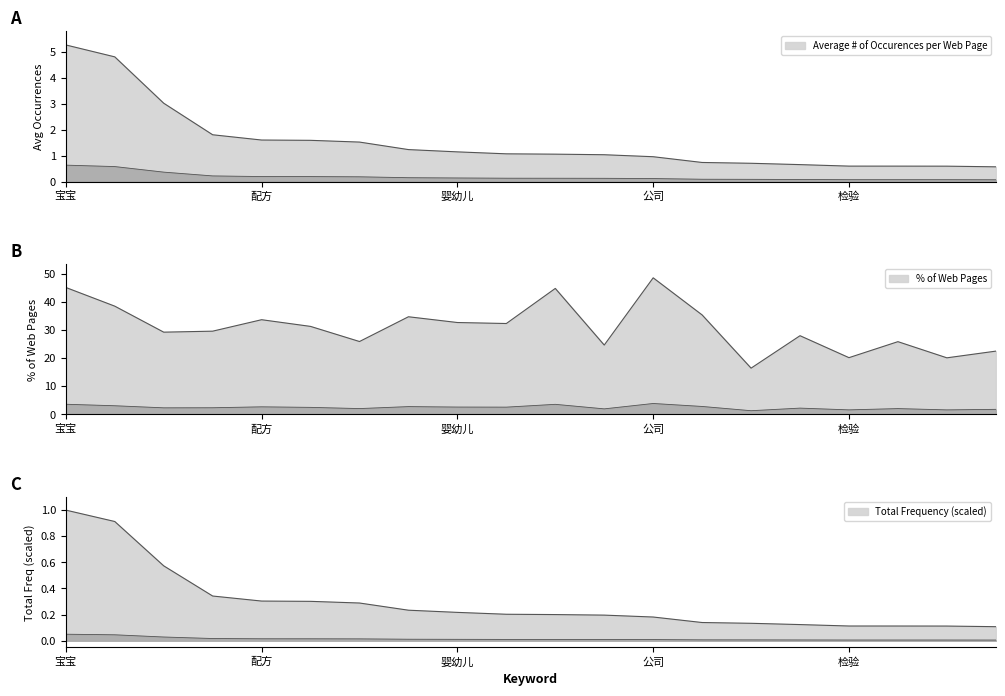

What is the spread (max minus min) of values at 知识?

24.4